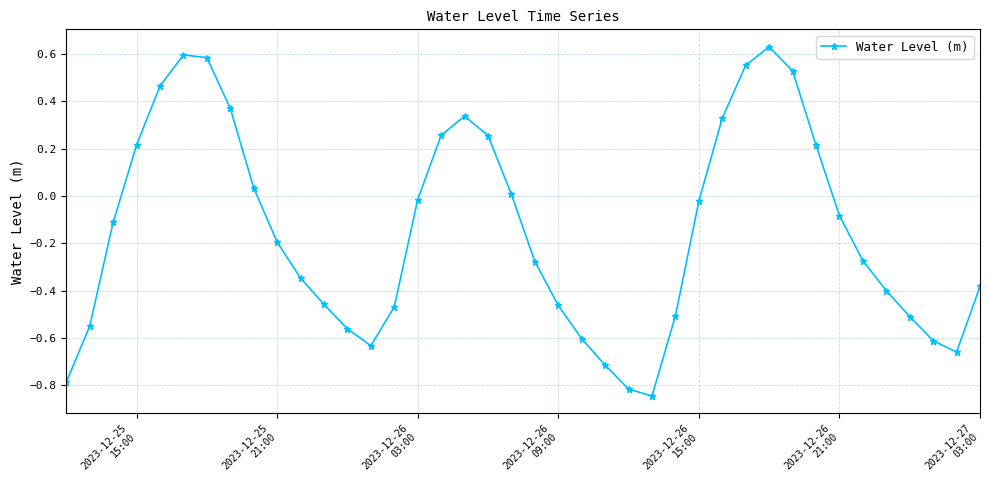

Does the chart have visible grid lines?

Yes